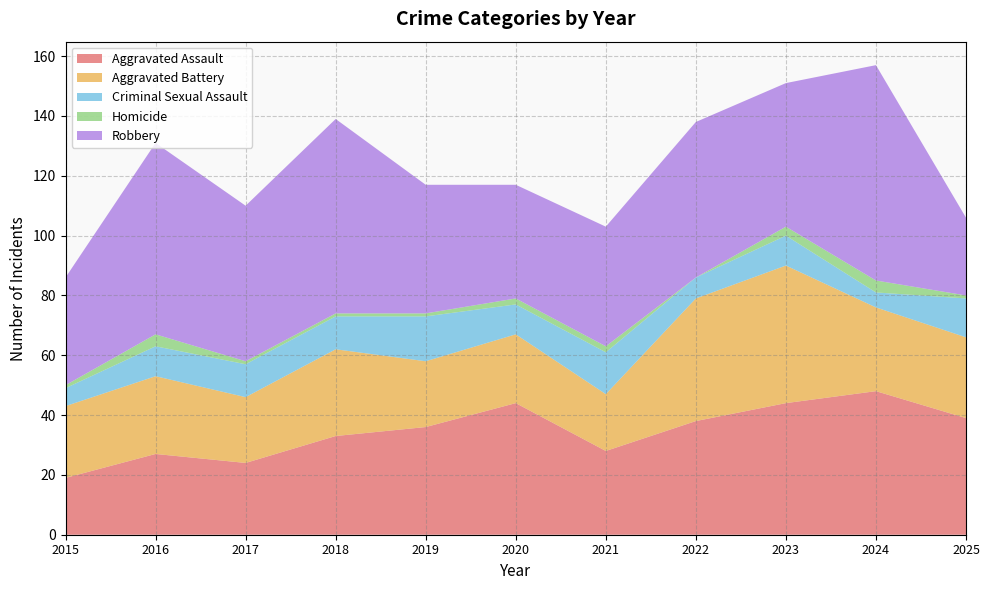

Reading left to right, extract all data points from this chart.

Aggravated Assault: 19	27	24	33	36	44	28	38	44	48	39
Aggravated Battery: 24	26	22	29	22	23	19	41	46	28	27
Criminal Sexual Assault: 6	10	11	11	15	10	14	7	10	5	13
Homicide: 1	4	1	1	1	2	2	0	3	4	1
Robbery: 36	64	52	65	43	38	40	52	48	72	26